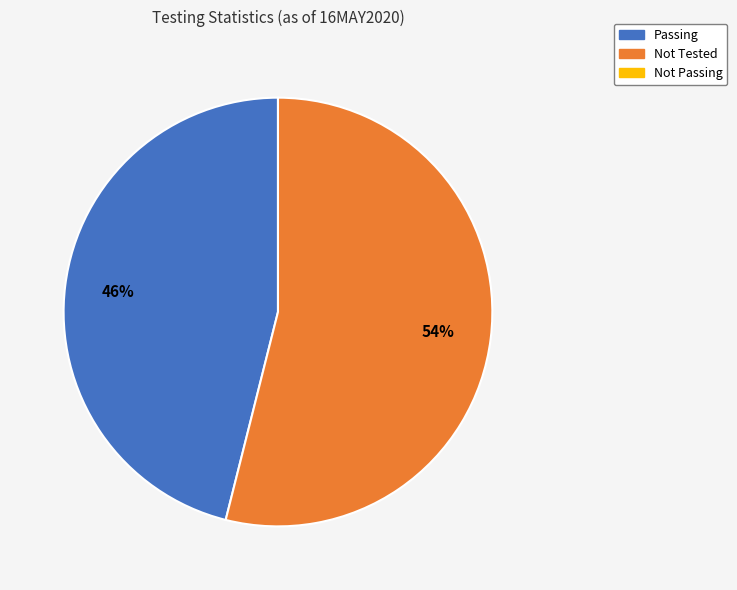

Does any single category account for the majority?

Yes